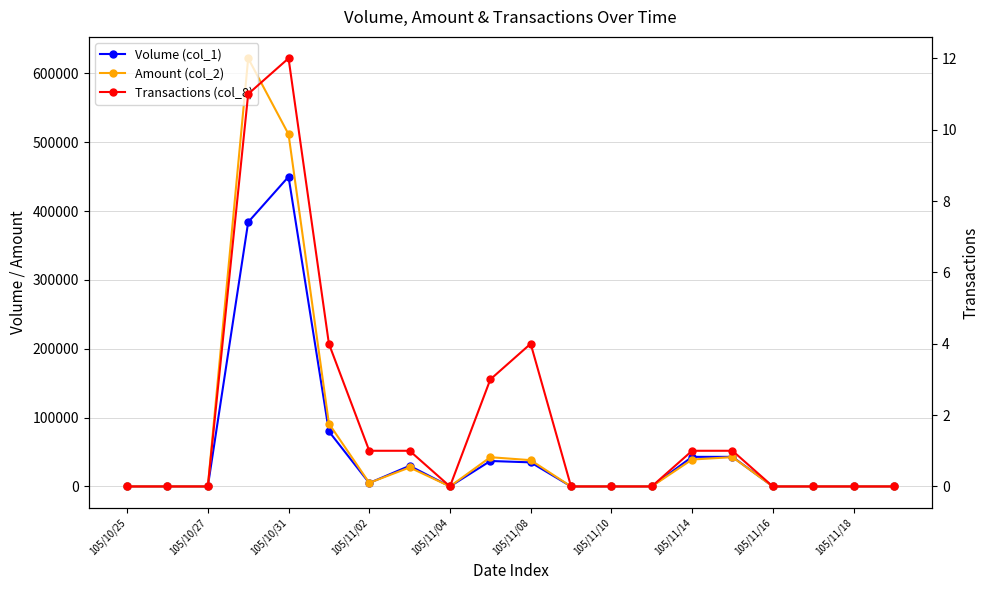

The value of Volume (col_1) at 15 is 43000. True or false?

True